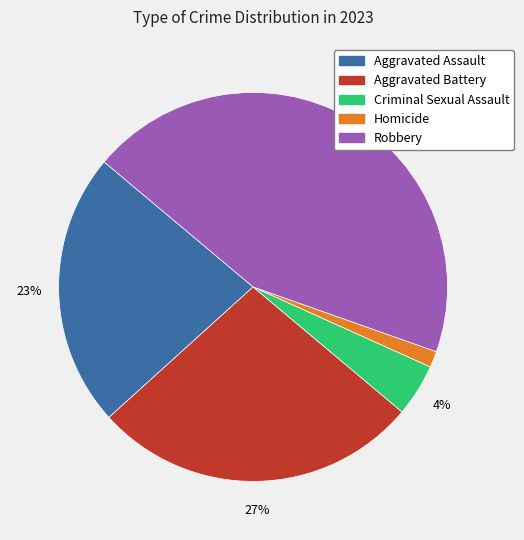

To the nearest percent, what portion does Criminal Sexual Assault represent?

4%